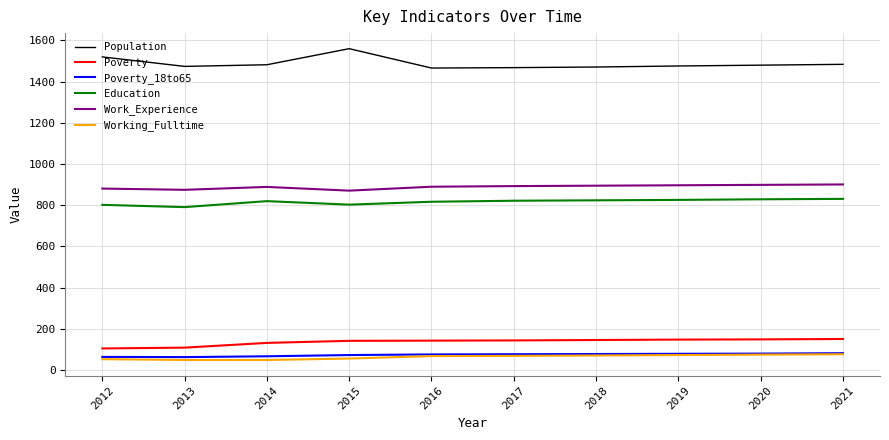

What is the difference between the highest and lowest values at 2013?

1425